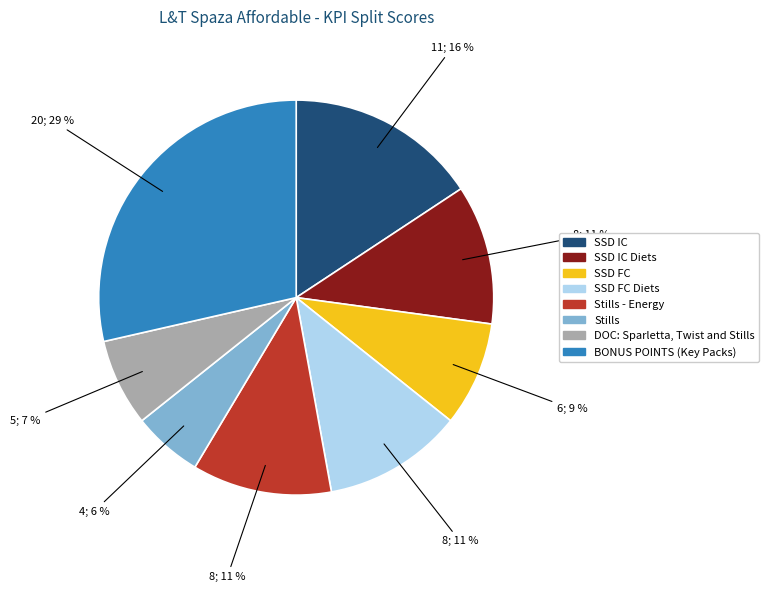

Which slice is the largest?

BONUS POINTS (Key Packs)